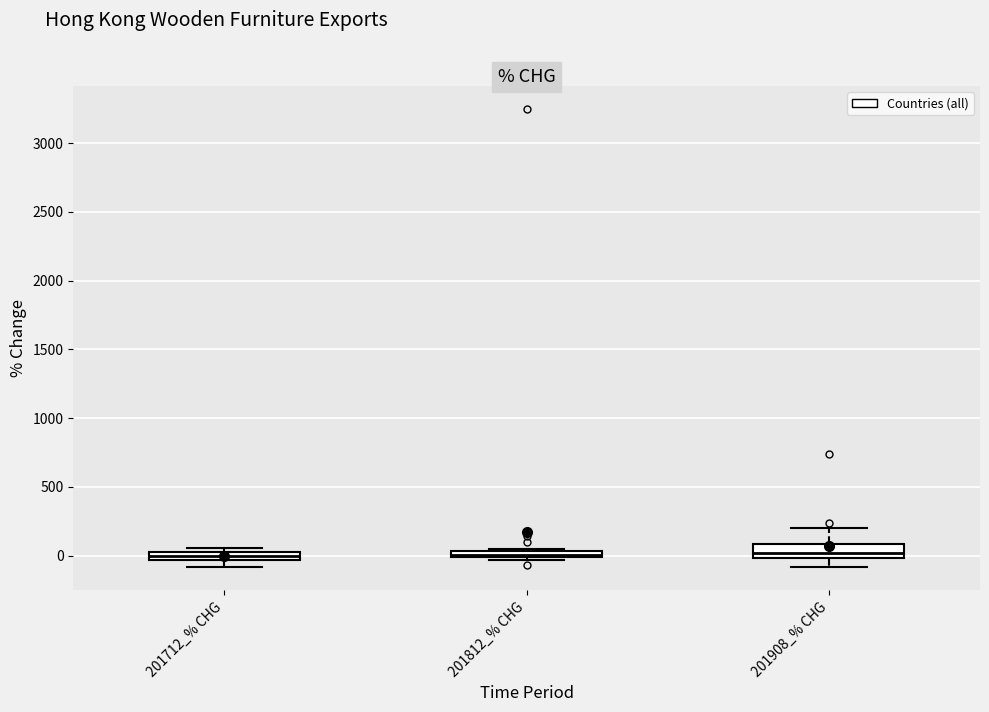

Where is the lower edge of the box for 201908_% CHG on the y-axis? The values are not printed on the chart, so give them approximately, as read against the axis.

0